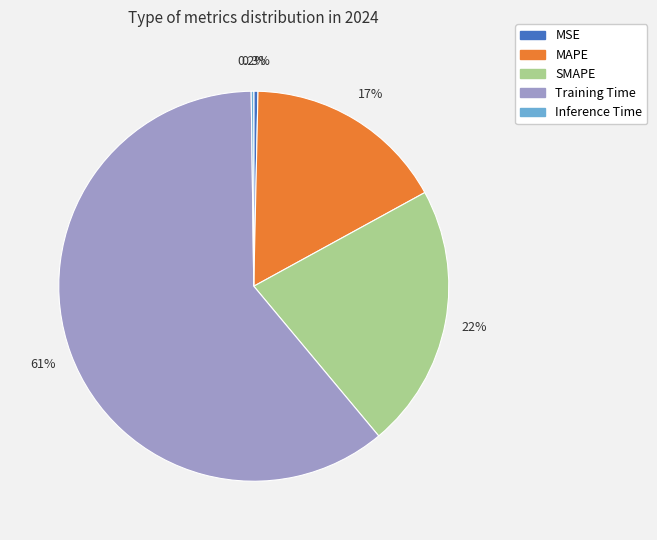

Between Training Time and SMAPE, which is larger?

Training Time